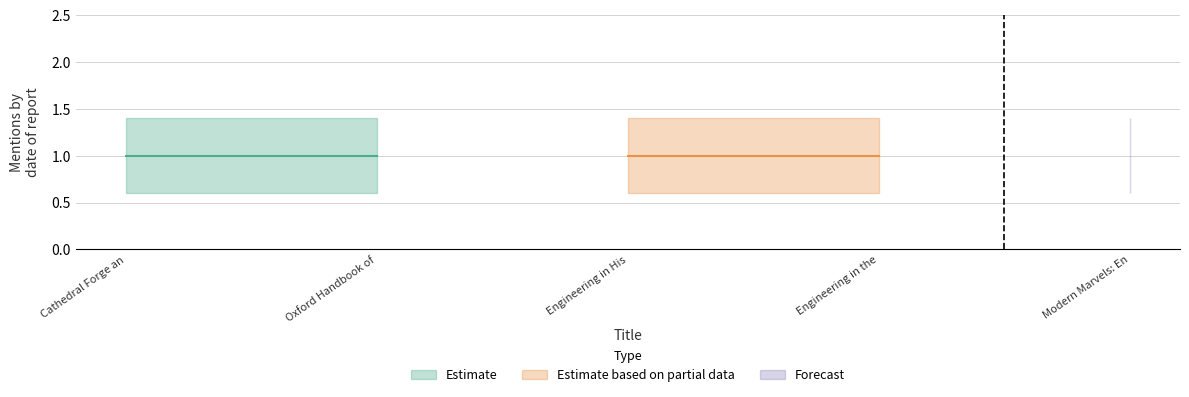

True or false: subreddit_mentions and subreddit_mentions_lower intersect in this chart.

False